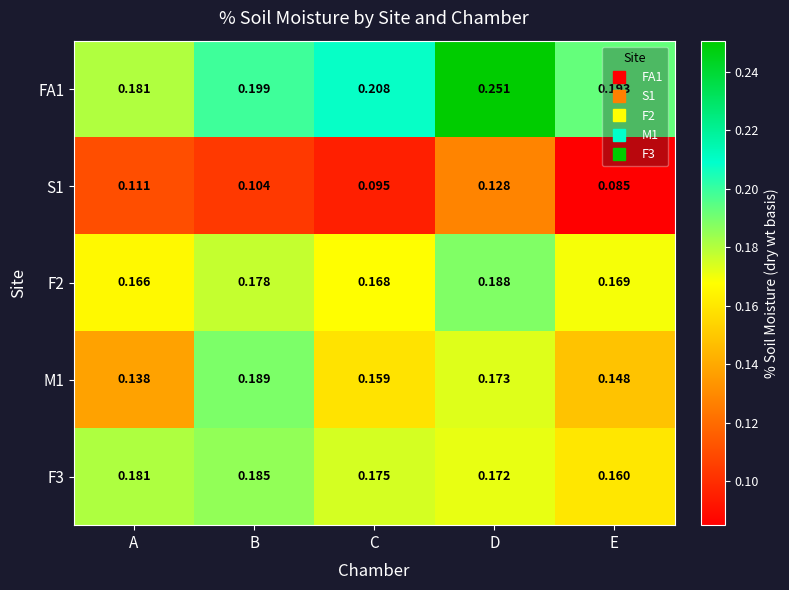

Which label corresponds to the smallest value in the chart?

E